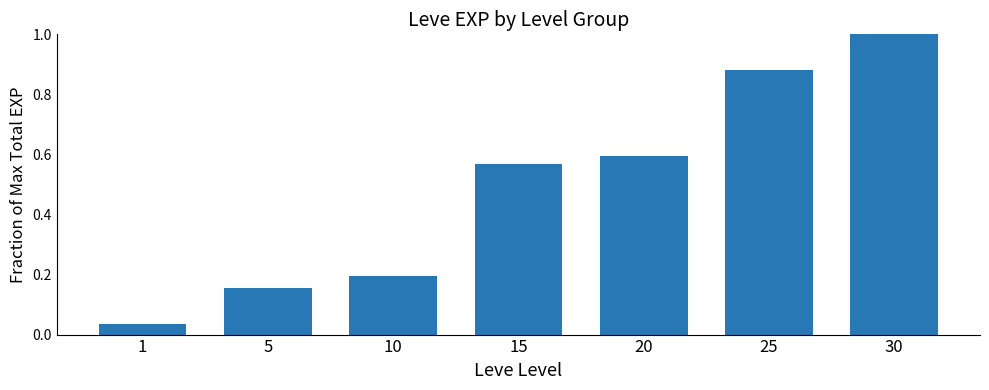

What is the greatest value displayed?

1.0